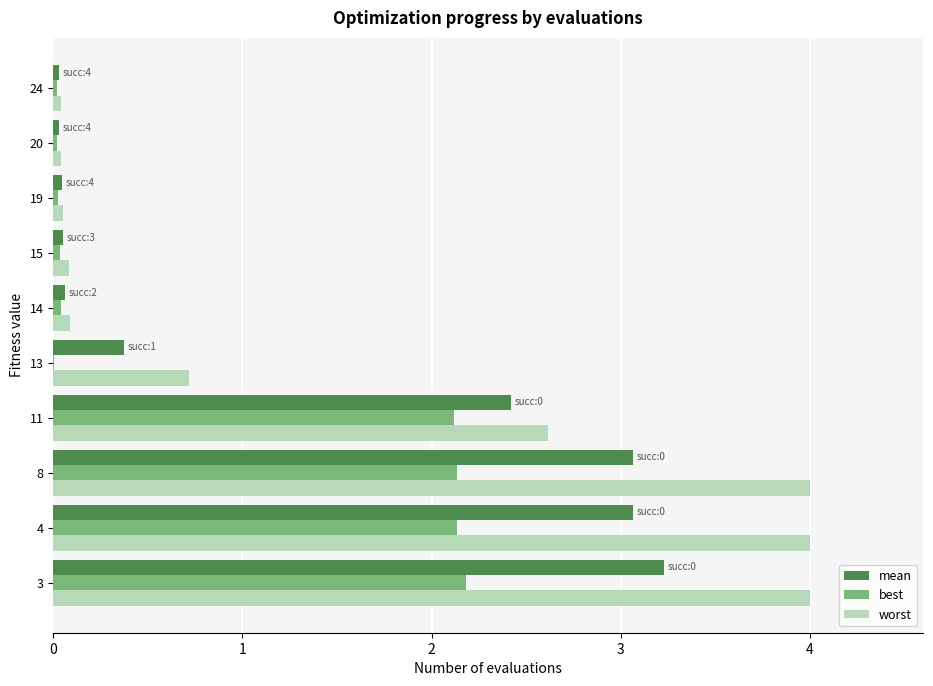

The value of worst at 13 is 0.7. True or false?

True